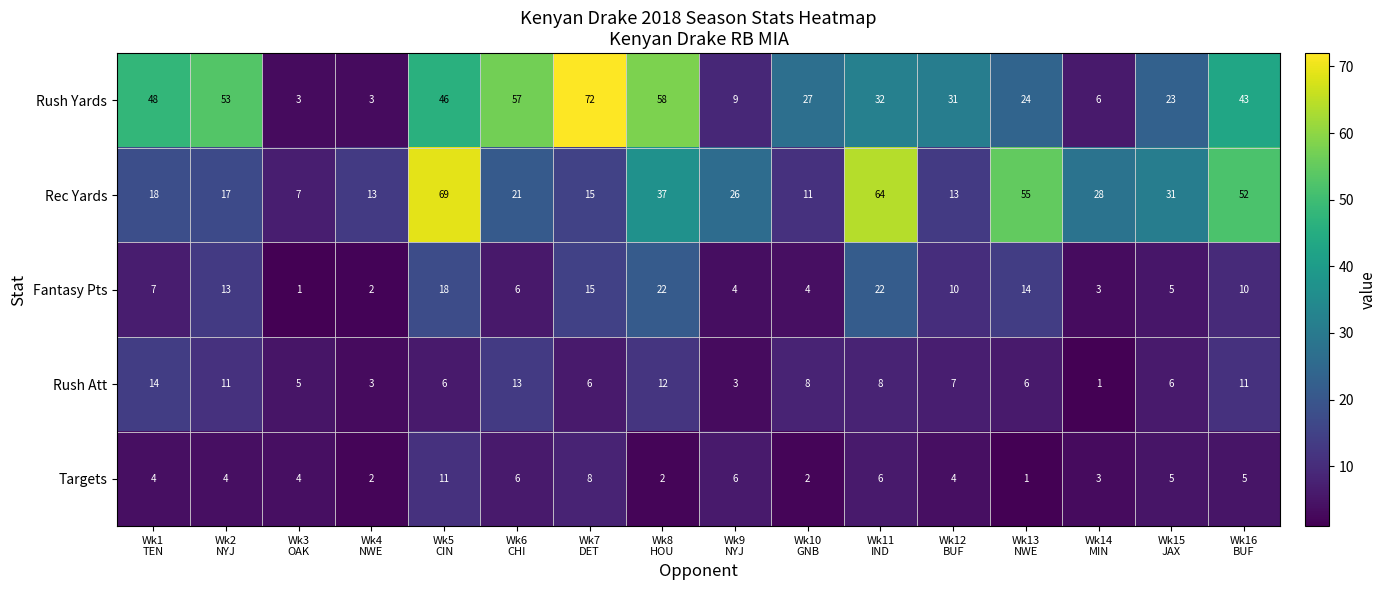

List the series in order of their peak value, lowest first.

Targets, Rush Att, Fantasy Pts, Rec Yards, Rush Yards